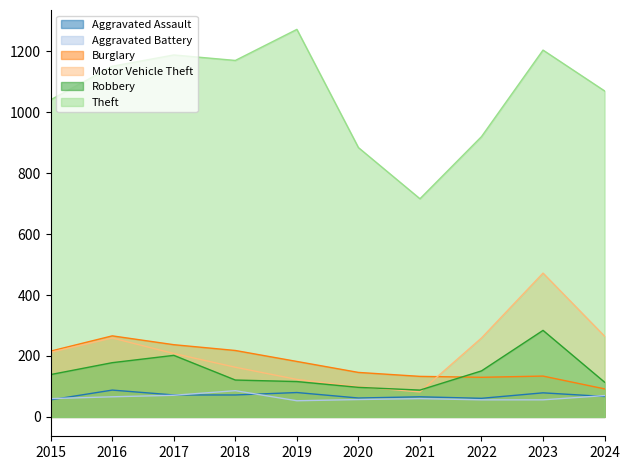

The Robbery series shows 142 at 2021. True or false?

False